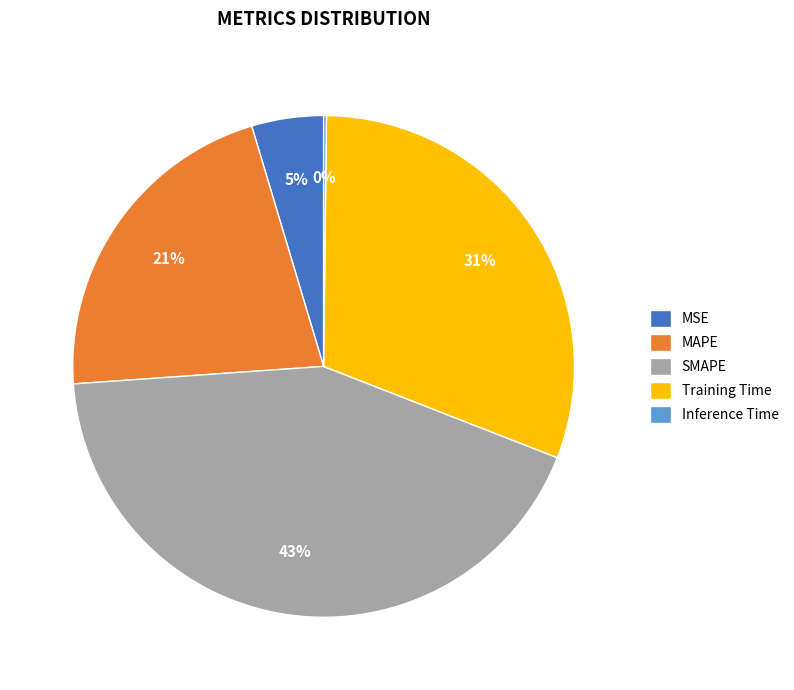

Which category has the biggest portion of the pie?

SMAPE